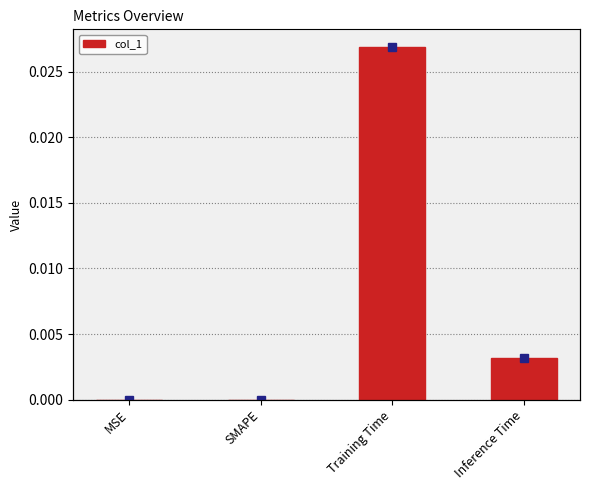

What position from the left is Inference Time?

4